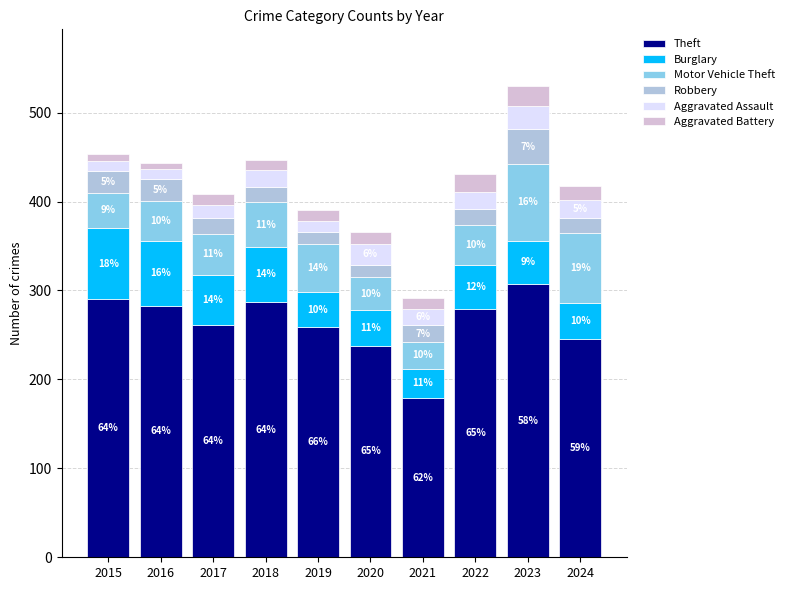

Which series changed the most between 2018 and 2024?

Theft